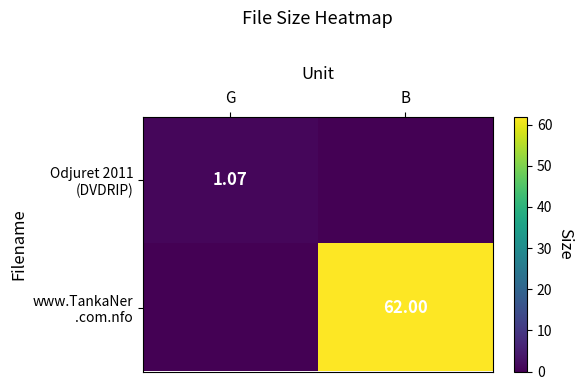

Count the number of data series in this chart.

2